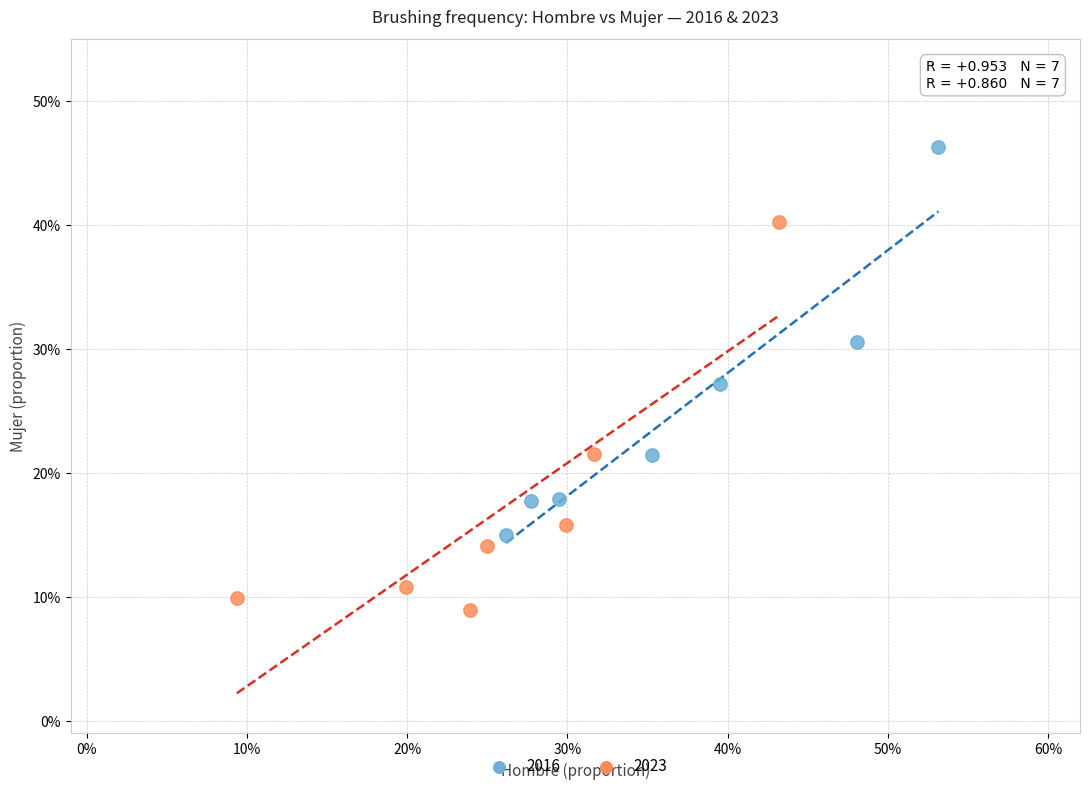

What are all the series names shown in the legend?

2016, 2023